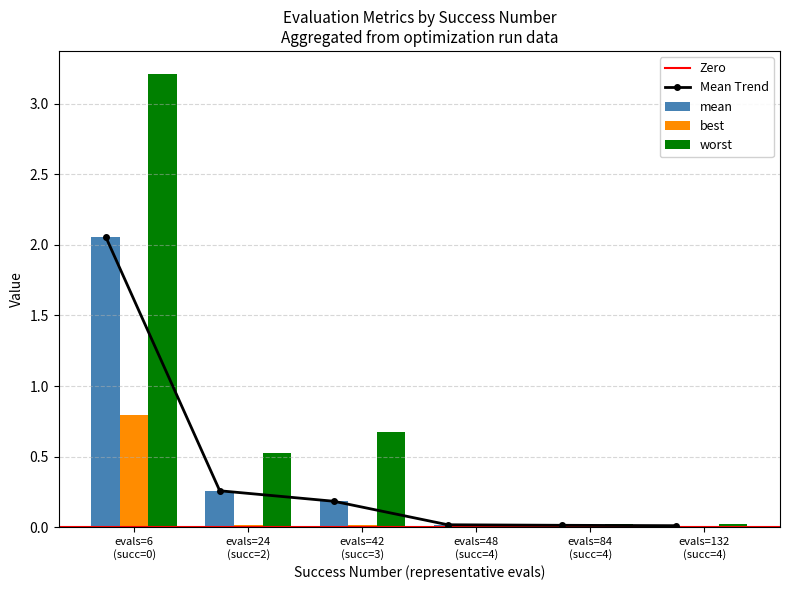

Are the bars horizontal?

No